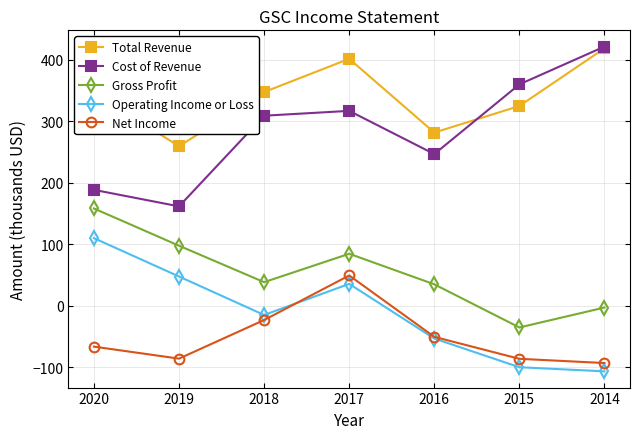

Count the number of categories in the chart.

7